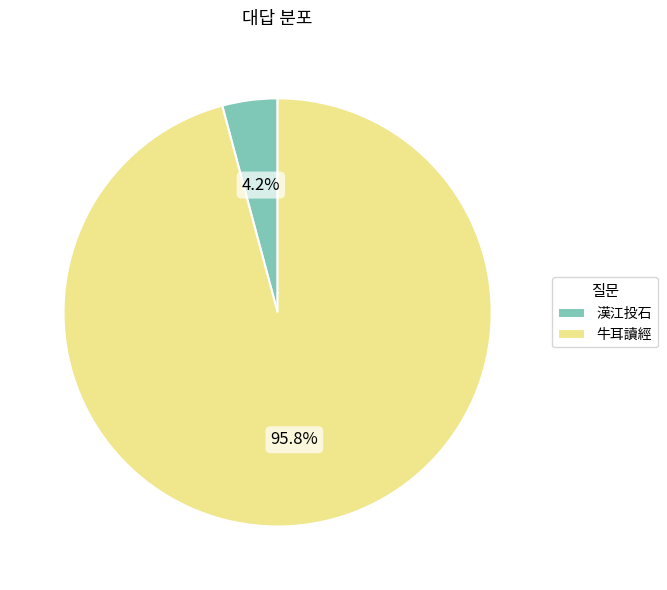

Combined, do 牛耳讀經 and 漢江投石 account for over 50%?

Yes